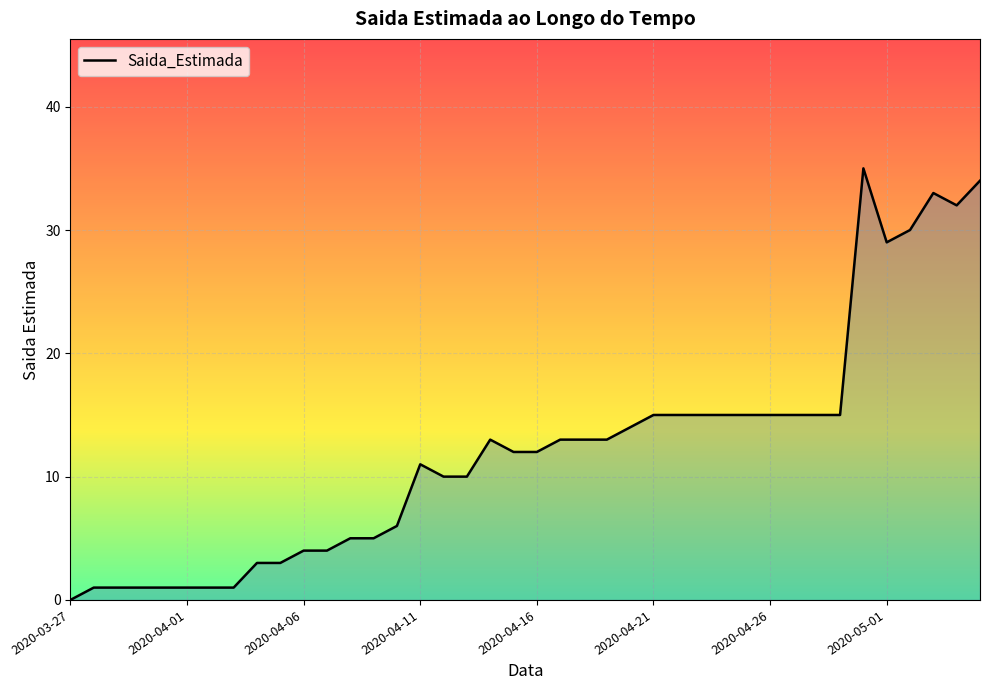

What is the greatest value displayed?

35